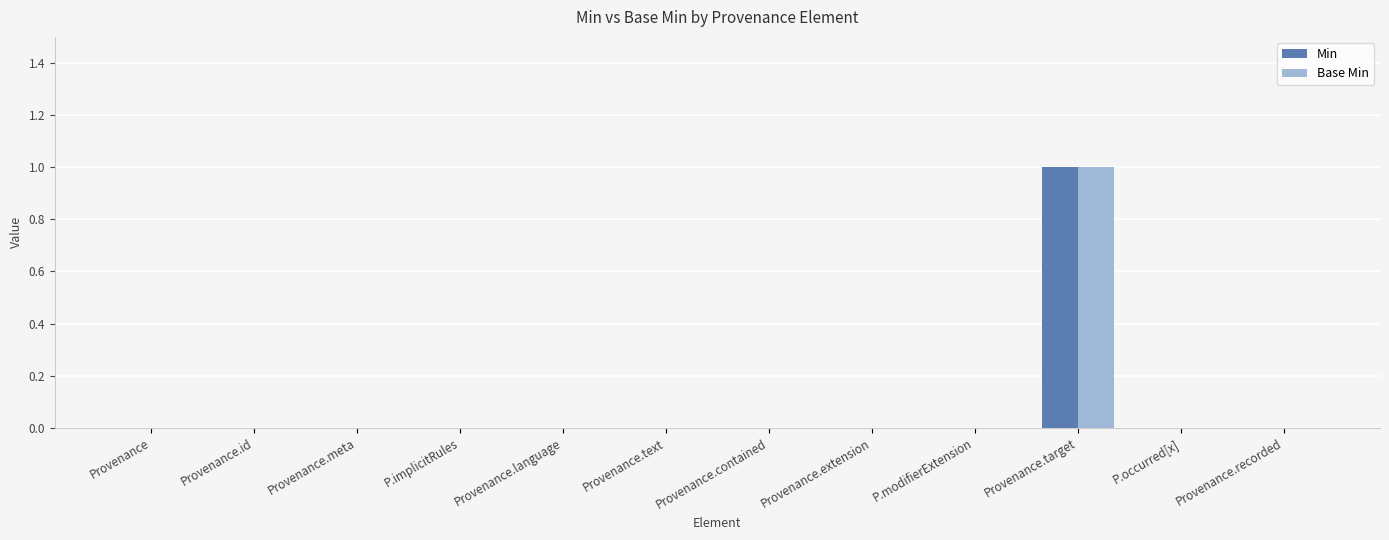

The value of Base Min at Provenance.target is 2. True or false?

False